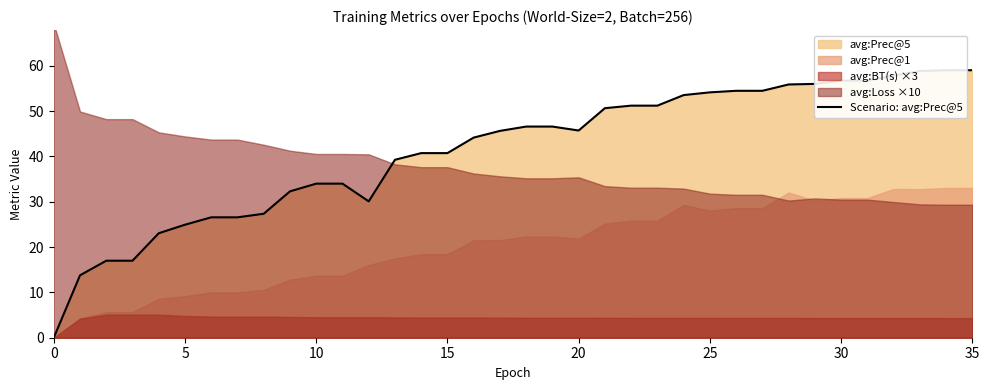

Does the chart have visible grid lines?

No